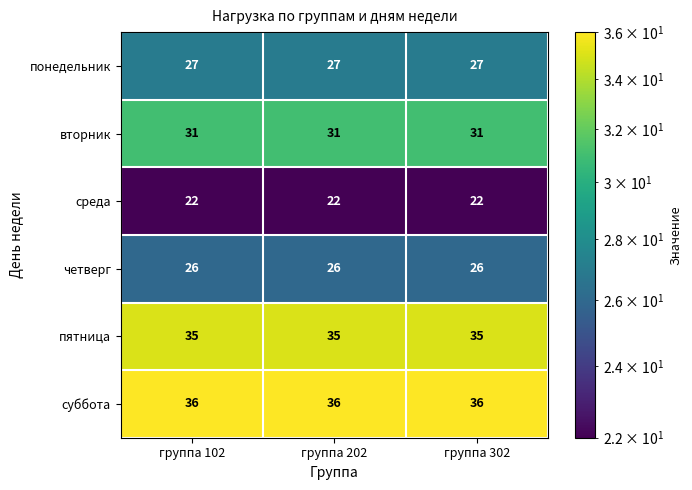

Rank the series at группа 302 from highest to lowest value.

суббота, пятница, вторник, понедельник, четверг, среда